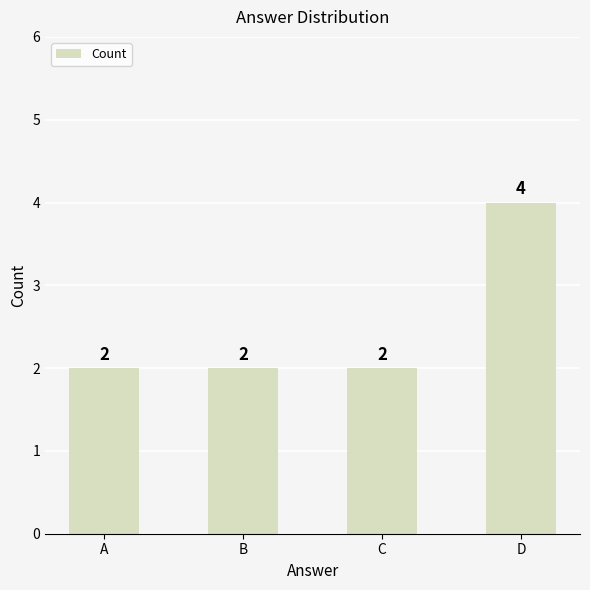

Reading left to right, transcribe all the data shown in this chart.

2	2	2	4